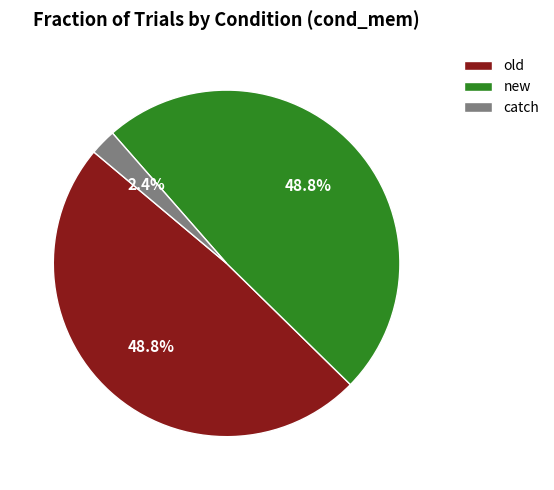

To the nearest percent, what percentage of the pie is old?

49%